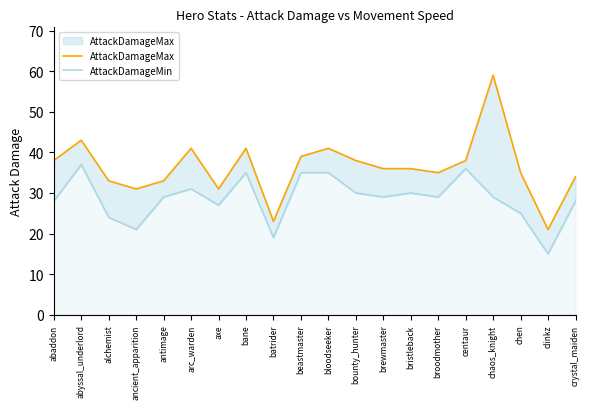

How many categories are shown in the chart?

20